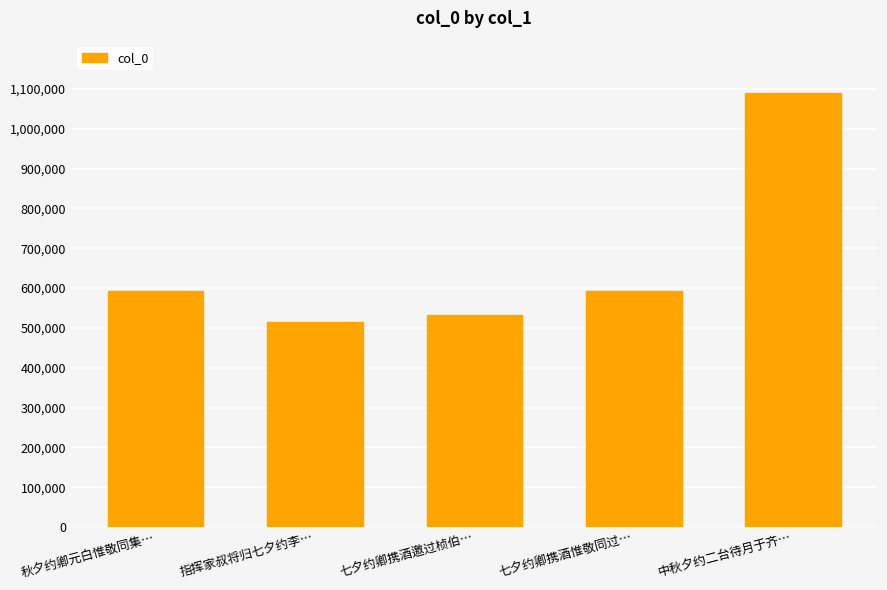

Which label corresponds to the largest value in the chart?

中秋夕约二台待月于齐…